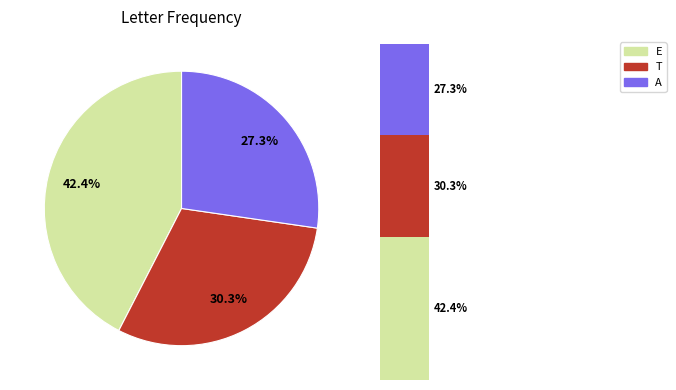

Rank the categories by value from highest to lowest.

E, T, A